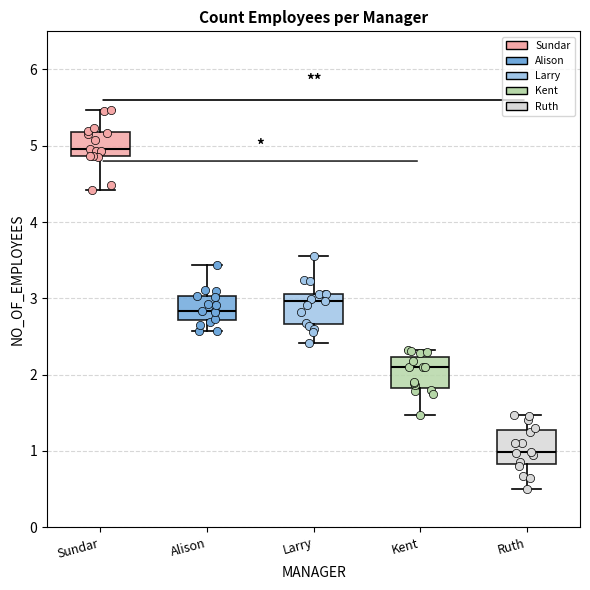

Reading left to right, read every box against the y-axis: the position of its median line, the range the box covers, and the ends of its whiskers. The values are not printed on the chart, so give them approximately, as read against the axis.

Sundar: median 5.0, box 4.9 to 5.2, whiskers 4.4 to 5.5
Alison: median 2.8, box 2.7 to 3.0, whiskers 2.6 to 3.4
Larry: median 3.0, box 2.7 to 3.1, whiskers 2.4 to 3.6
Kent: median 2.1, box 1.8 to 2.2, whiskers 1.5 to 2.3
Ruth: median 1.0, box 0.8 to 1.3, whiskers 0.5 to 1.5